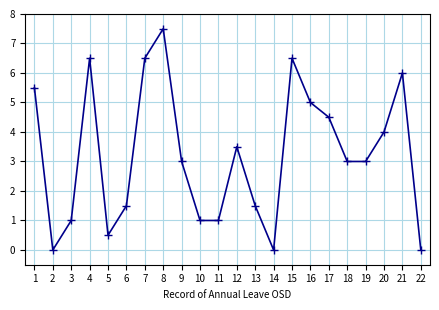

True or false: the data shows 10.0 at 4.

False